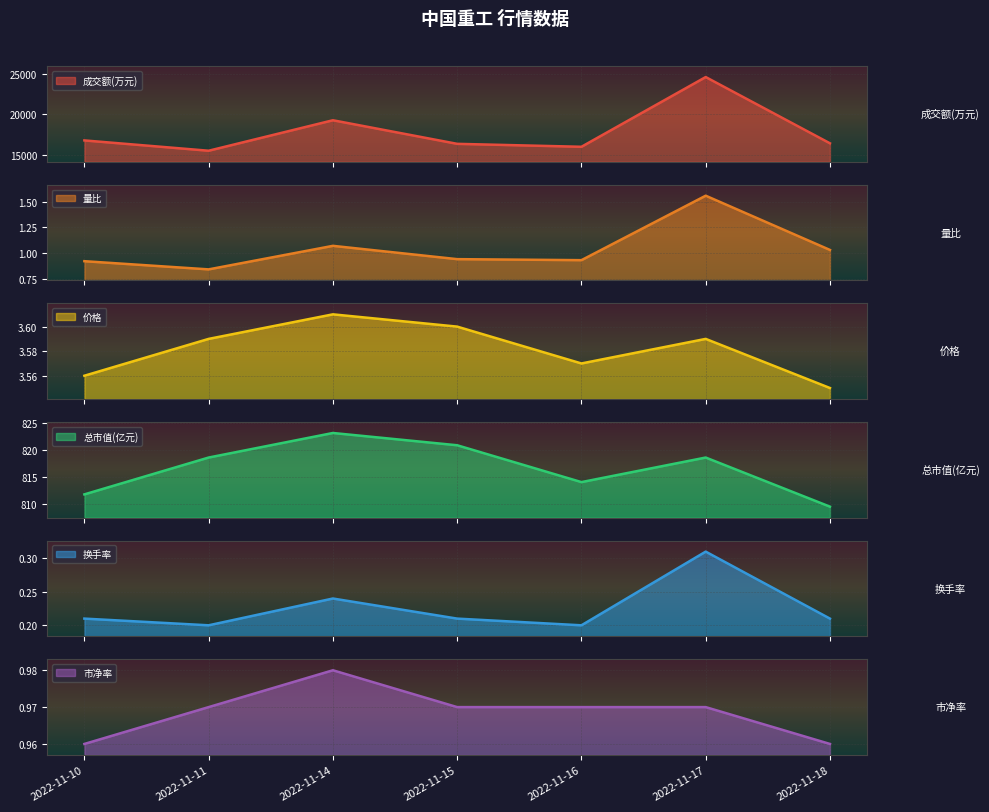

What is the value of the 总市值(亿元) point at the 7th from the left?

809.5